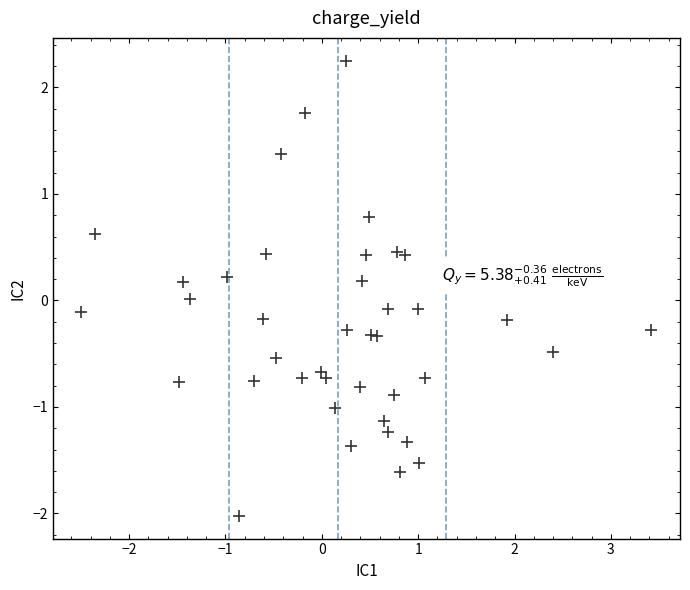

What is the range of Y values (max minus min)?

4.3